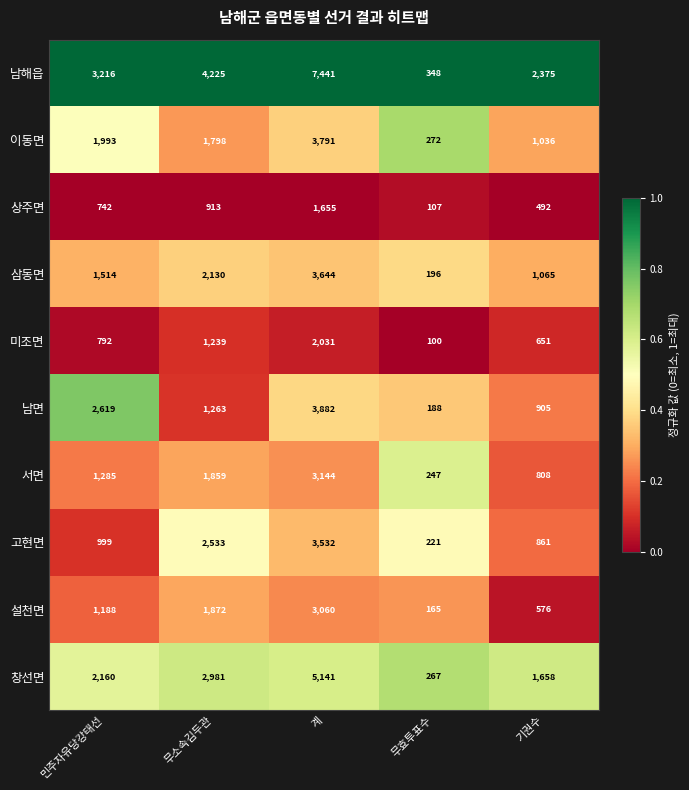

At which label is 이동면 closest to 2031?

민주자유당강태선